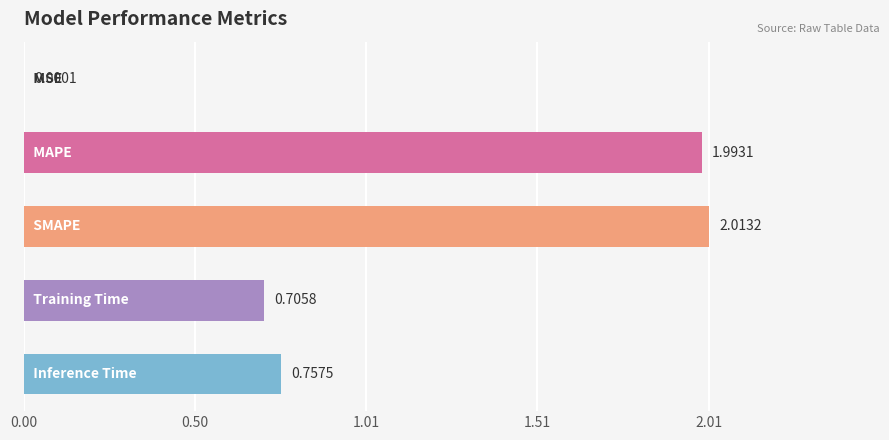

What is the sum of all values?

5.5